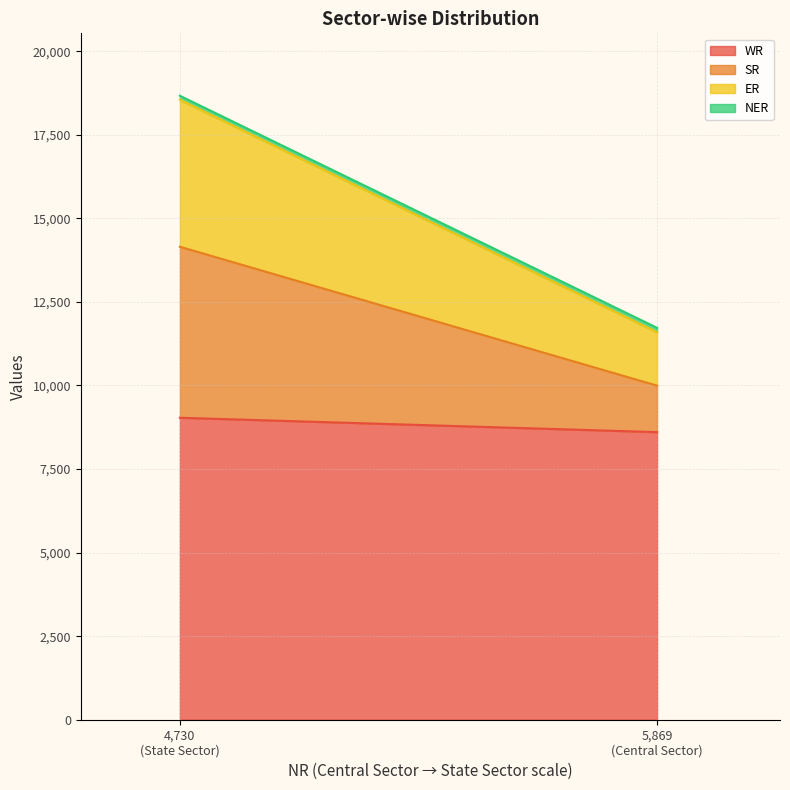

What is the average value of the WR series?

8819